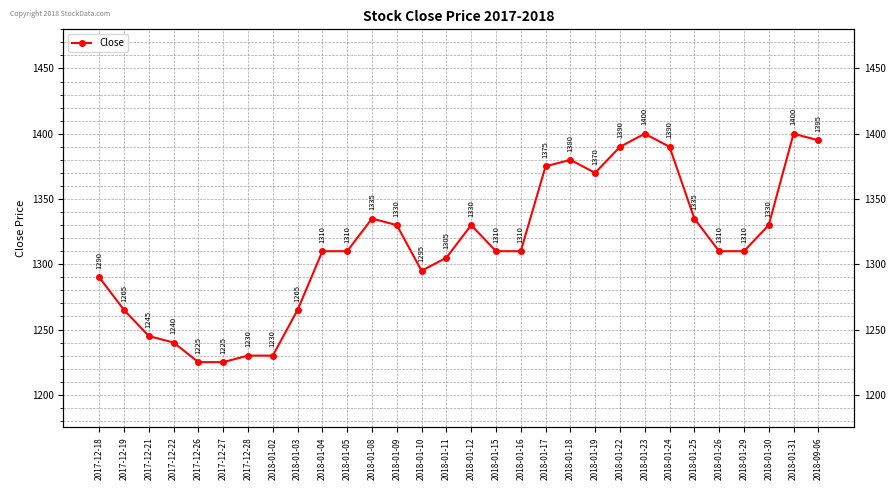

What is the change in value from 2017-12-19 to 2018-01-10?

+30